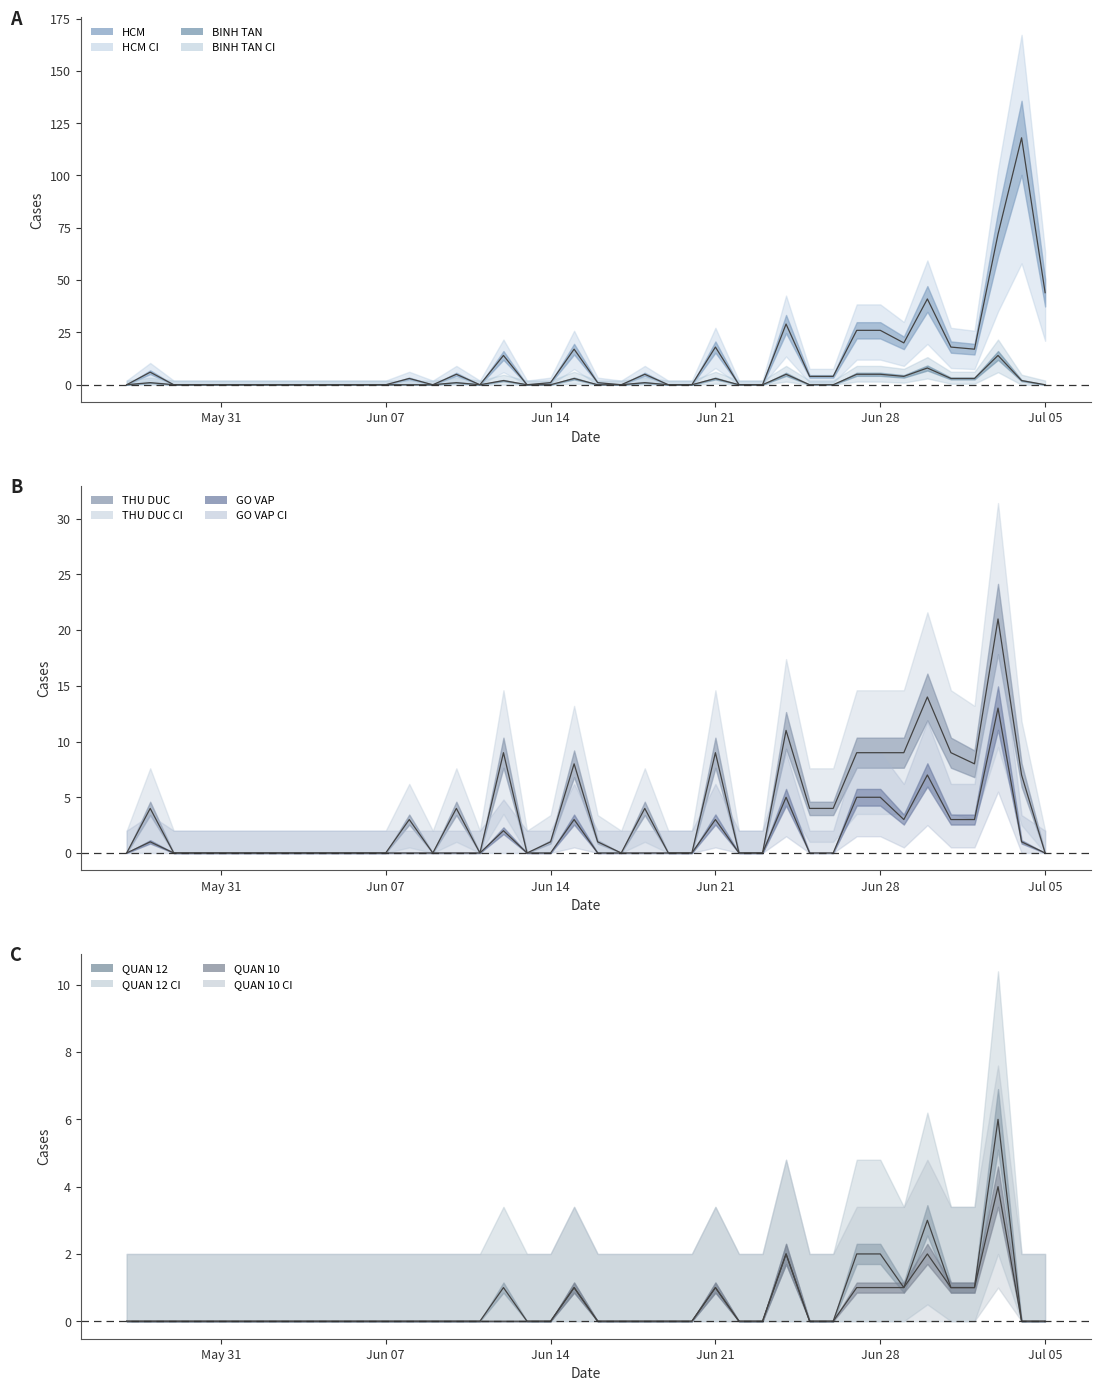

Is the value of BINH TAN mean at 35 greater than the value of THU DUC mean at 24?

Yes